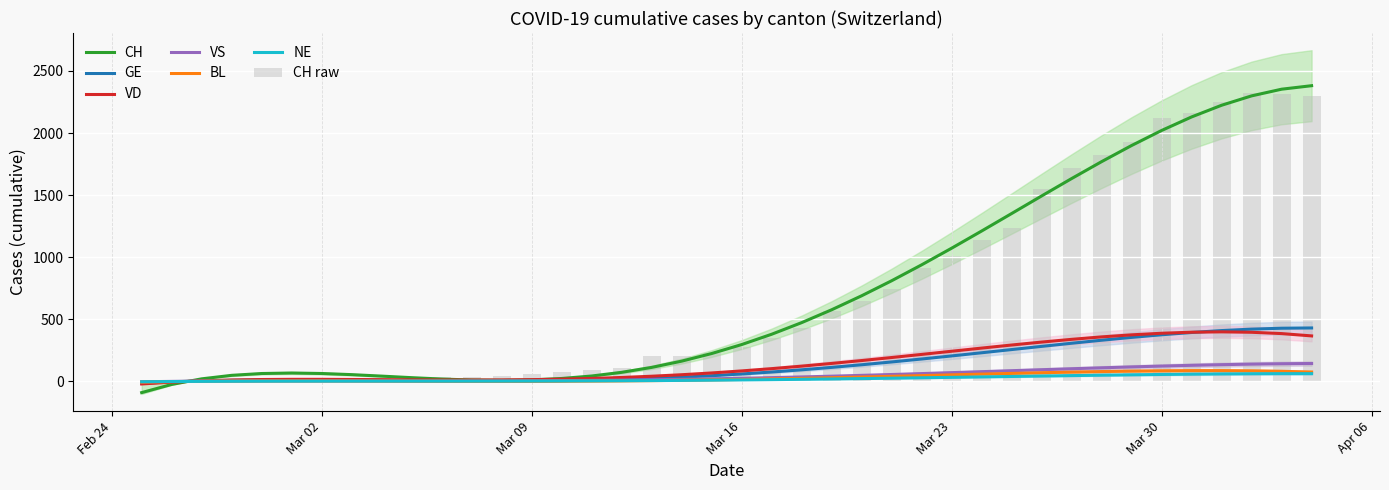

What is the label of the 31st bar from the right?

2020-03-05